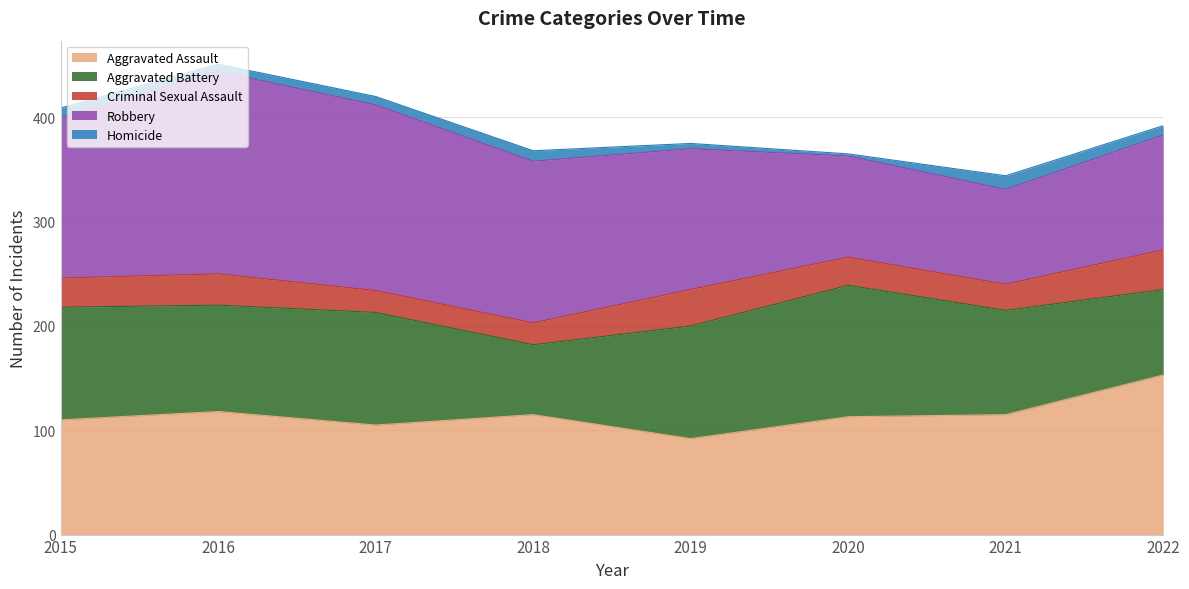

What is the average value of the Criminal Sexual Assault series?

28